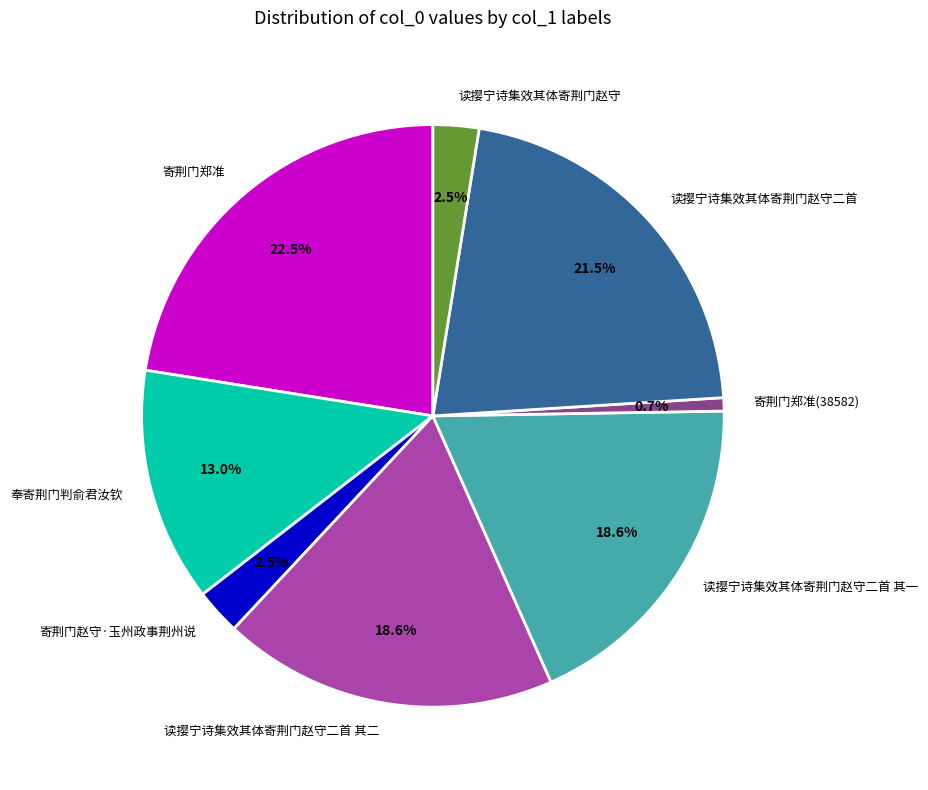

Which has a higher value, 寄荆门郑准(38582) or 读撄宁诗集效其体寄荆门赵守?

读撄宁诗集效其体寄荆门赵守